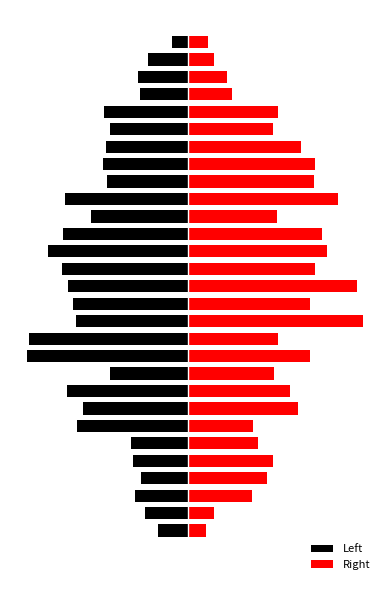

What is the sum of all Left values?

-1124.4